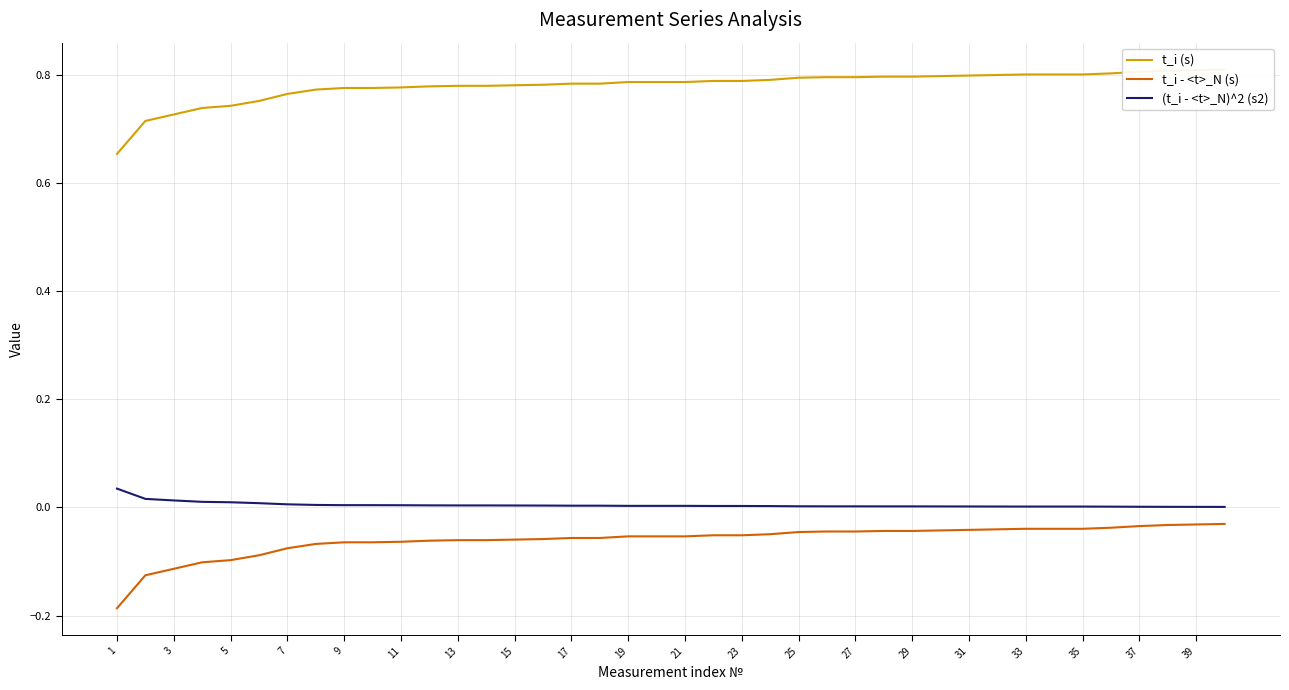

What is the value of the t_i (s) point at the 25th from the left?

0.8